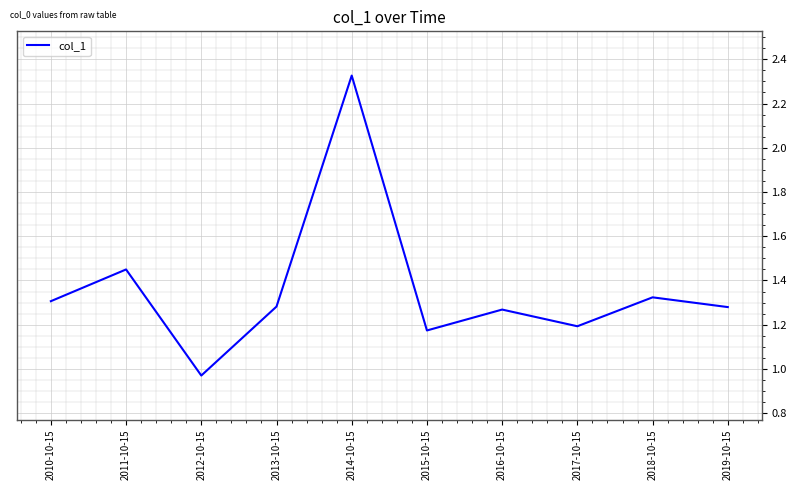

Where is the data nearest to the value 1?

2012-10-15